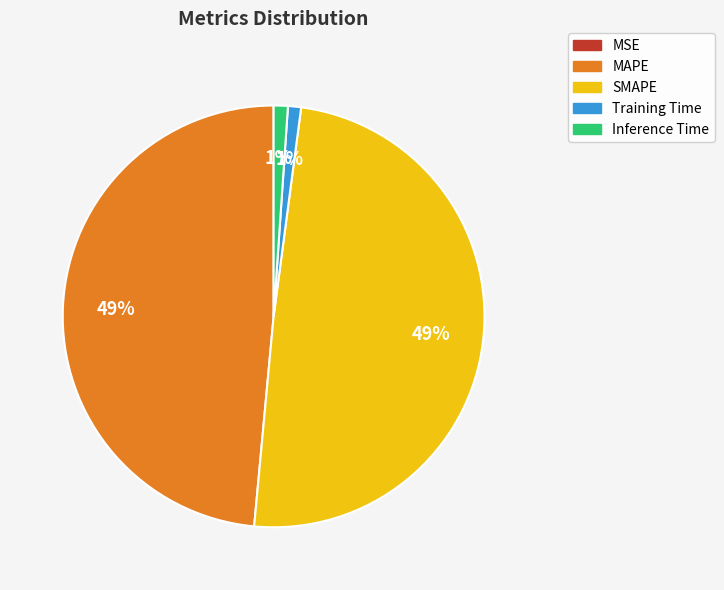

Is Training Time the majority of the pie?

No